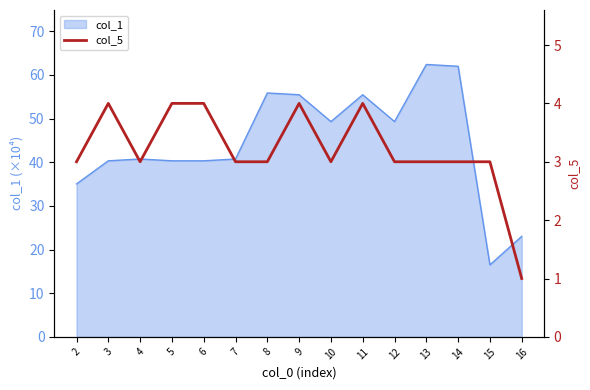

Is it true that col_1 equals 6.1 at 15?

False